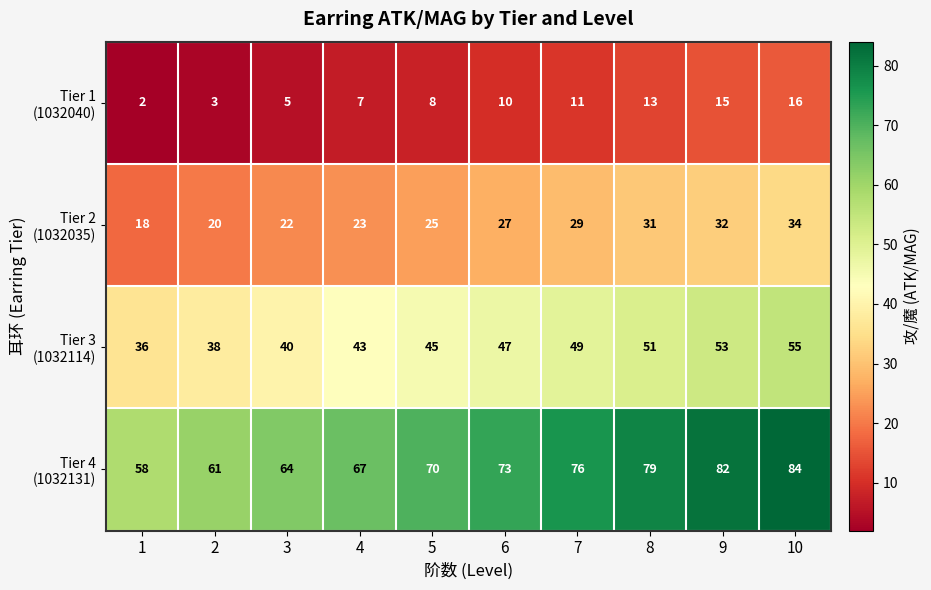

At which category does the chart reach its peak across all series?

10